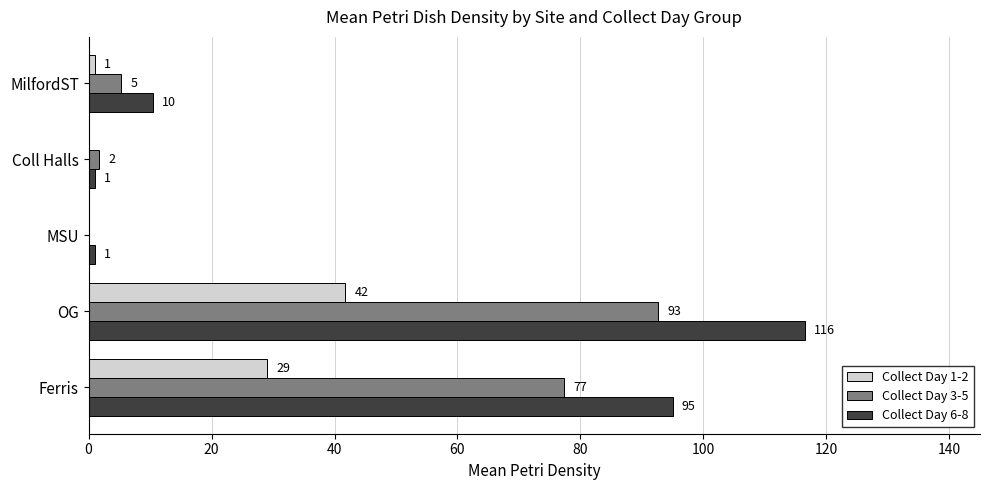

Which category has the highest value in the Collect Day 1-2 series?

OG